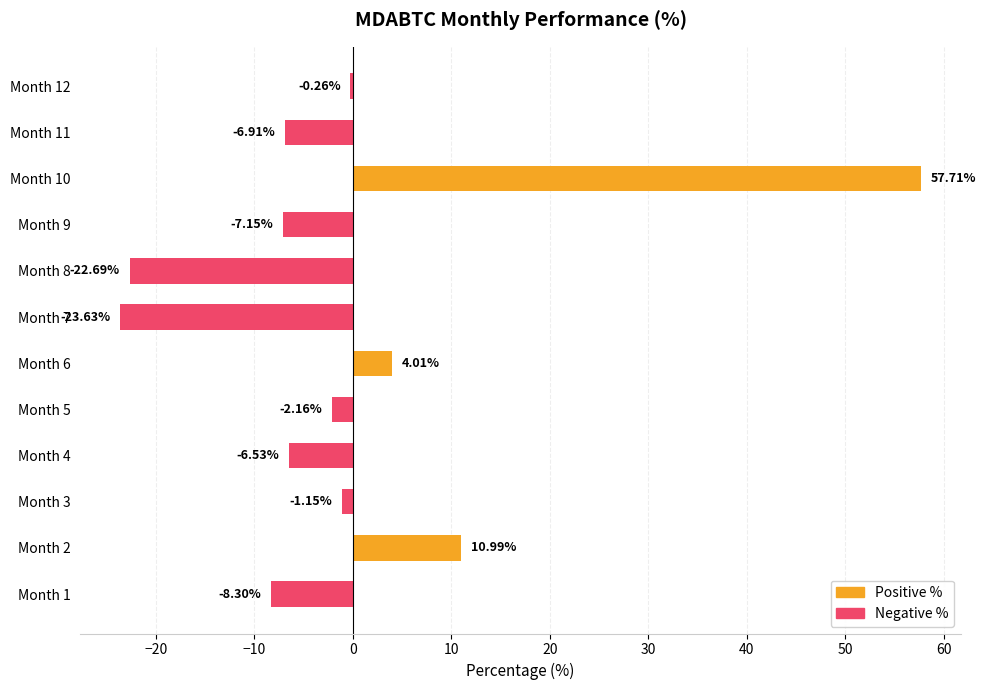

Count the number of data series in this chart.

2